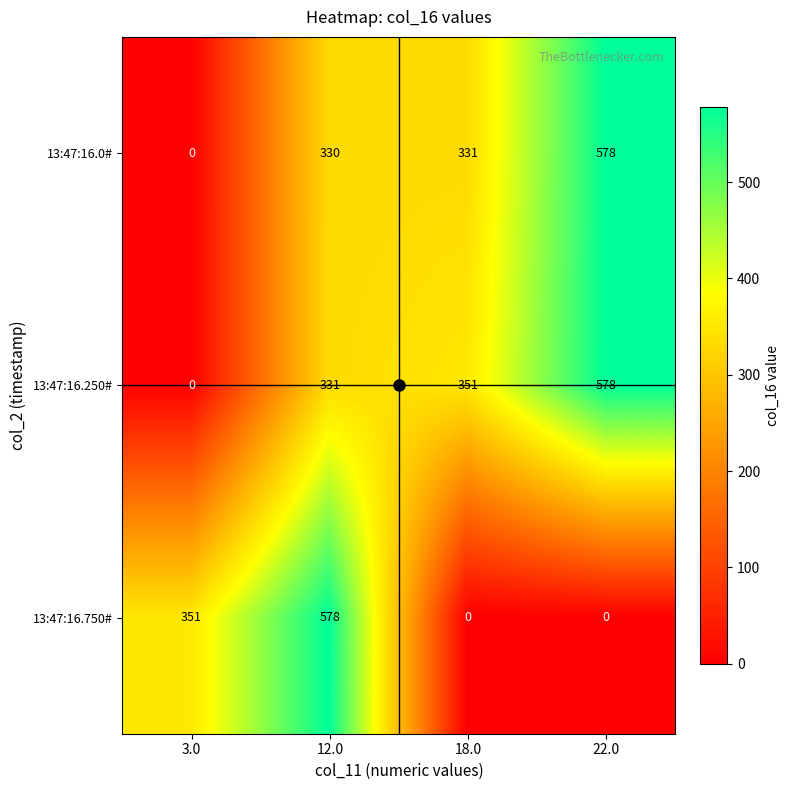

At how many categories does at least one series exceed 157?

4